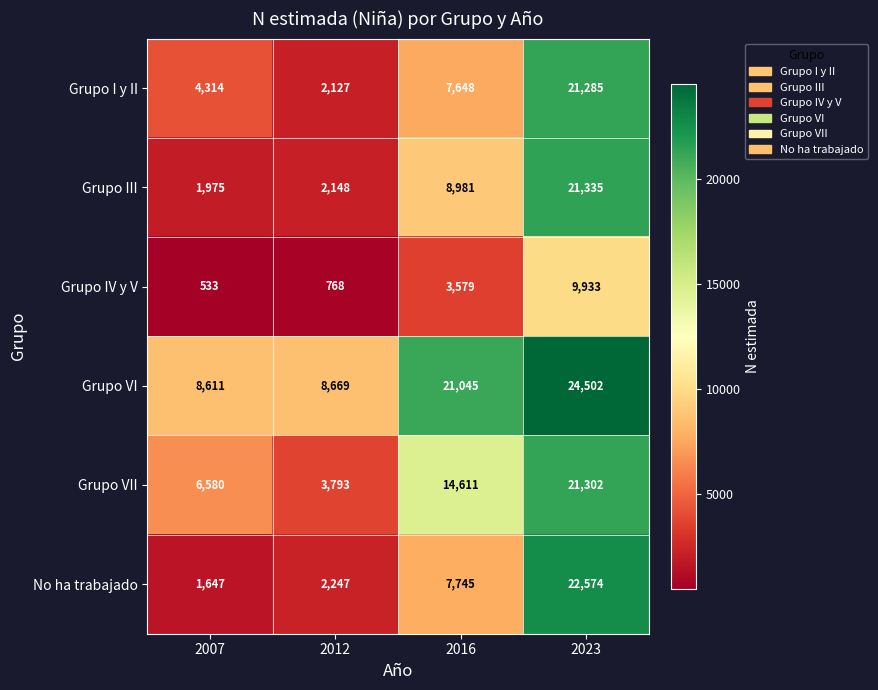

Reading left to right, what are all the values shown in this chart?

Grupo I y II: 4314	2127	7648	21285
Grupo III: 1975	2148	8981	21335
Grupo IV y V: 533	768	3579	9933
Grupo VI: 8611	8669	21045	24502
Grupo VII: 6580	3793	14611	21302
No ha trabajado: 1647	2247	7745	22574